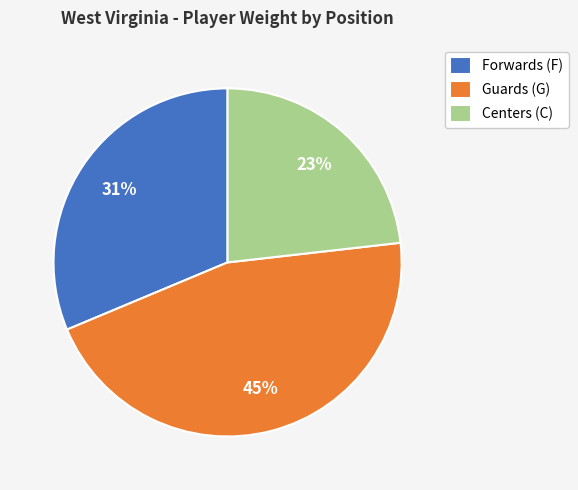

True or false: Centers (C) accounts for 14% of the total.

False